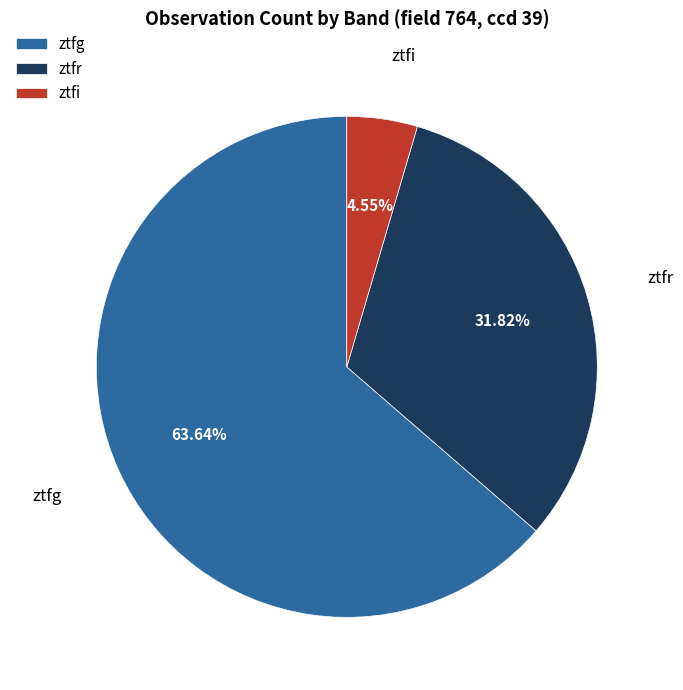

Rank the categories by value from lowest to highest.

ztfi, ztfr, ztfg